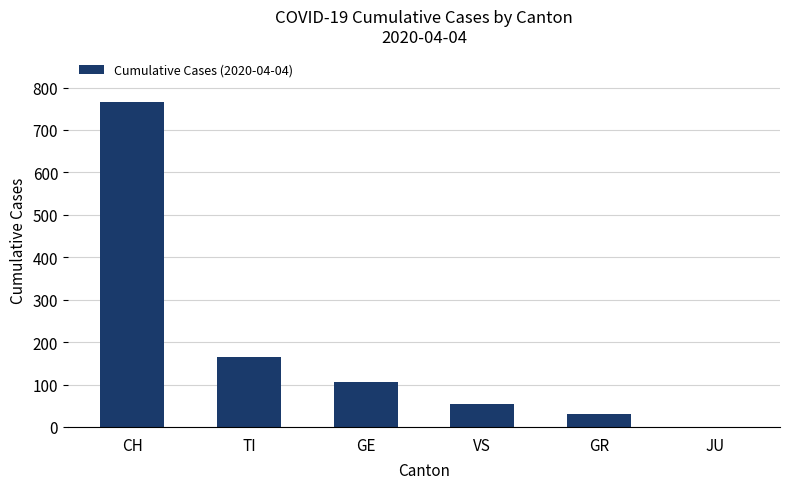

Reading right to left, transcribe all the data shown in this chart.

0	30	53	106	165	767